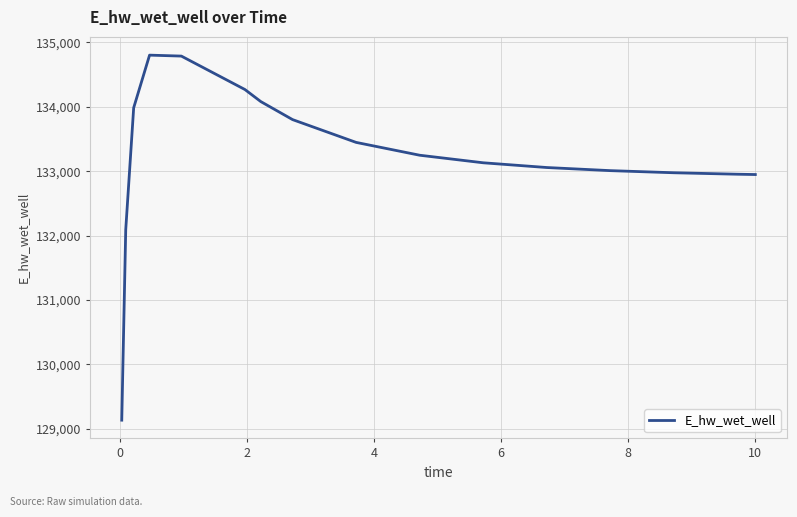

What is the maximum value shown in the chart?

134803.4